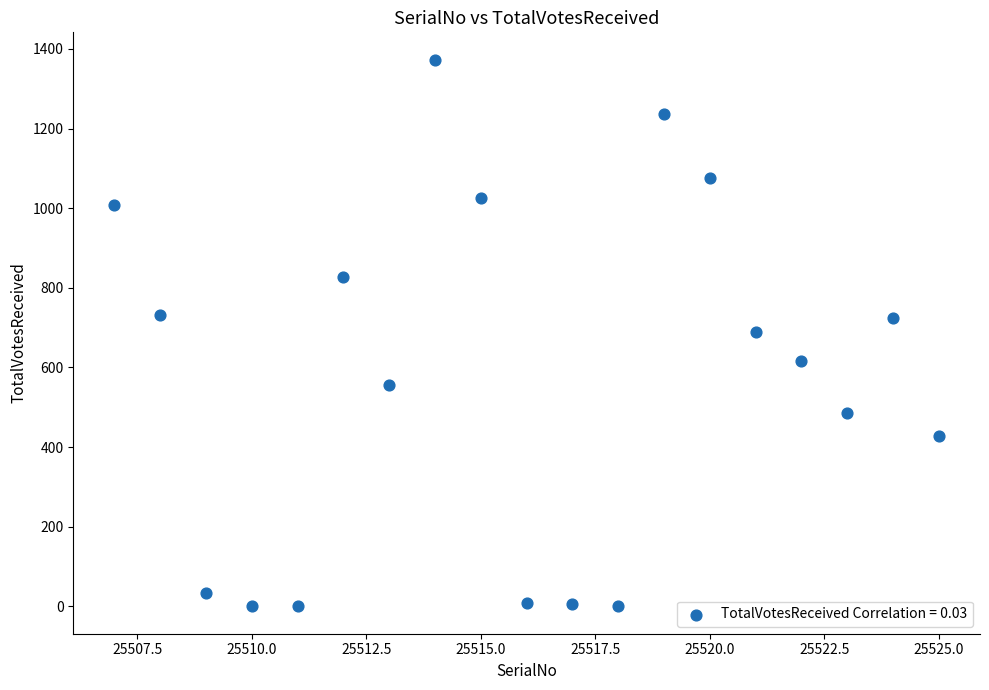

What is the range of Y values (max minus min)?

1373